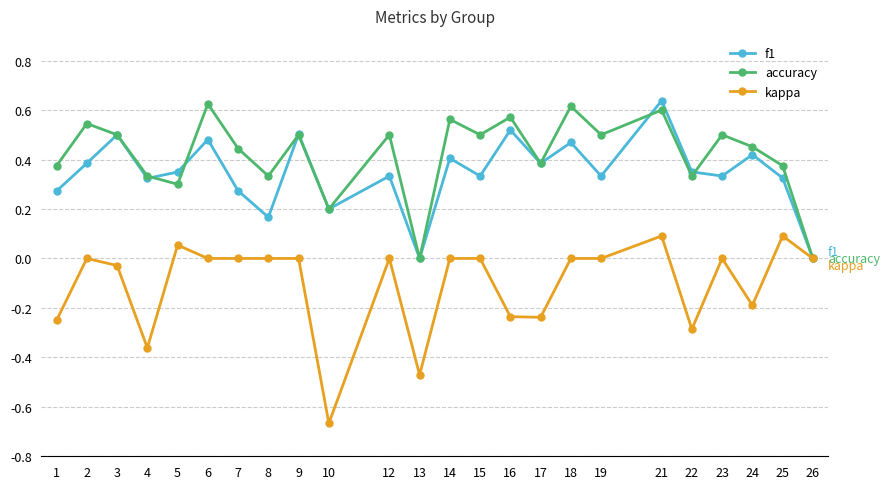

At which category is the sum across all series the highest?

21